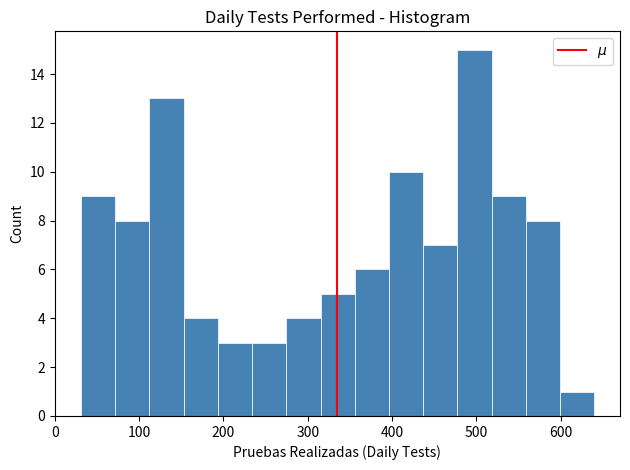

Which range on the x-axis has the tallest bar?

480 to 520